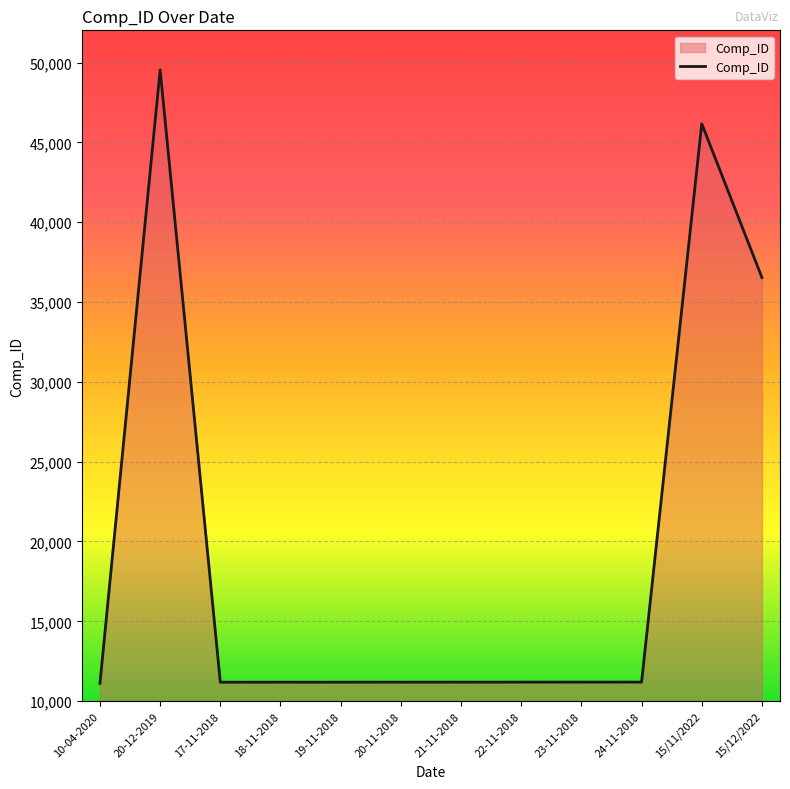

The value at 22-11-2018 is 20028. True or false?

False